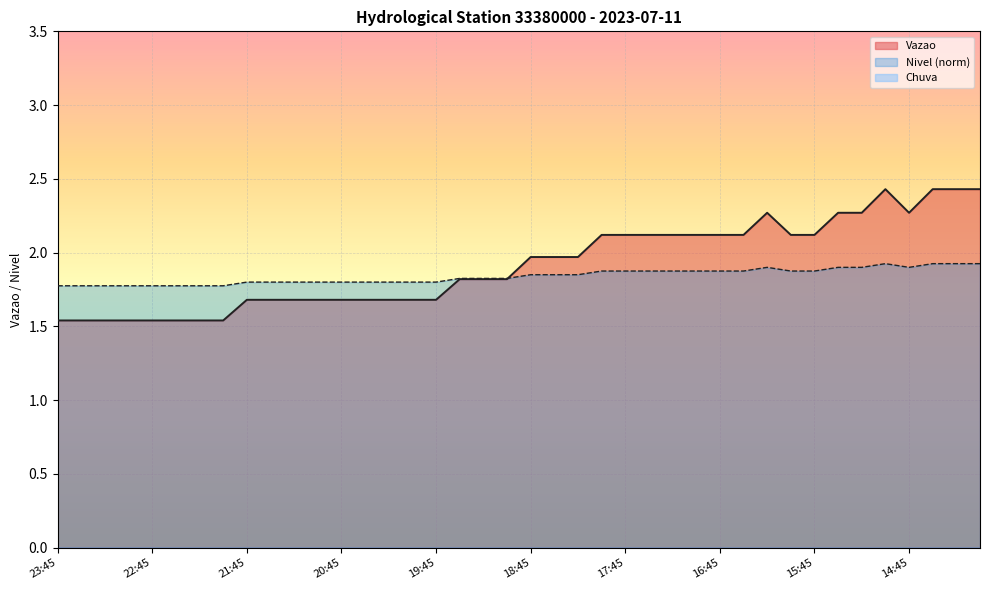

Rank the categories by Vazao value from highest to lowest.

15:00, 14:30, 14:15, 14:00, 16:15, 15:30, 15:15, 14:45, 18:00, 17:45, 17:30, 17:15, 17:00, 16:45, 16:30, 16:00, 15:45, 18:45, 18:30, 18:15, 19:30, 19:15, 19:00, 21:45, 21:30, 21:15, 21:00, 20:45, 20:30, 20:15, 20:00, 19:45, 23:45, 23:30, 23:15, 23:00, 22:45, 22:30, 22:15, 22:00